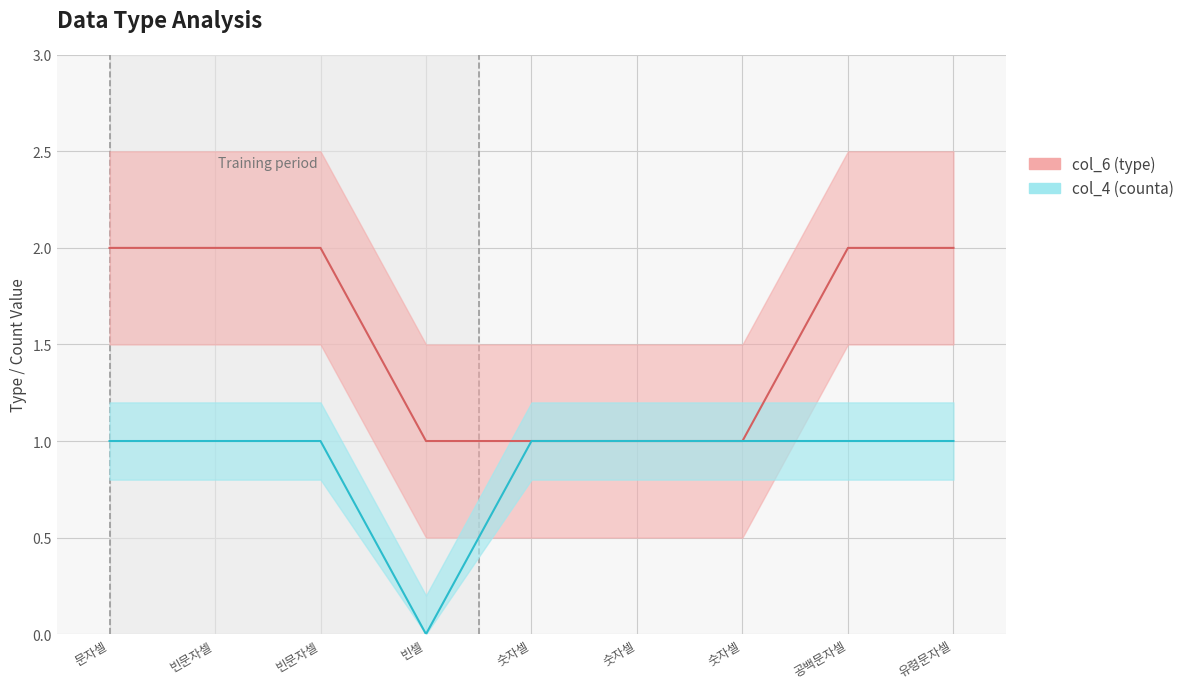

What is the sum of all col_4 (counta) values?

8